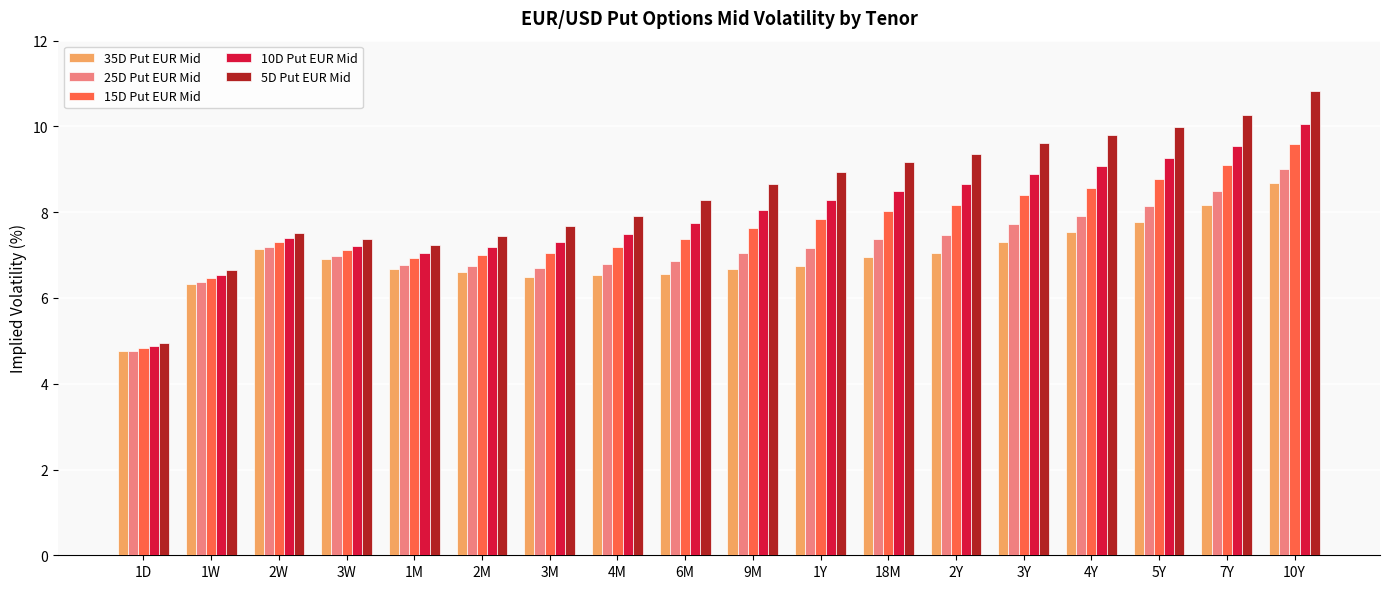

Which series has the largest total across all categories?

5D Put EUR Mid